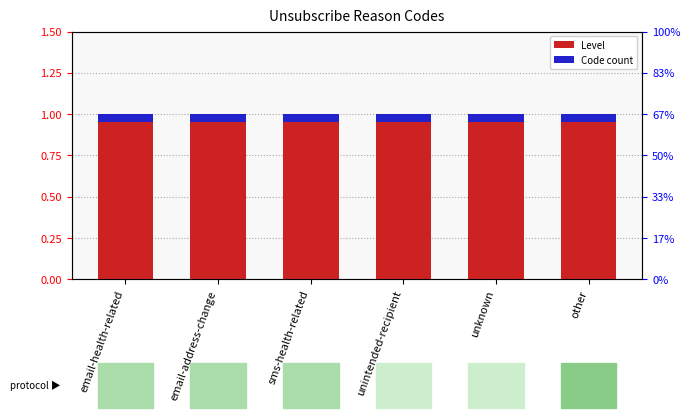

Reading left to right, transcribe all the data shown in this chart.

Level: email-health-related=1.0	email-address-change=1.0	sms-health-related=1.0	unintended-recipient=1.0	unknown=1.0	other=1.0
Code count: email-health-related=0.1	email-address-change=0.1	sms-health-related=0.1	unintended-recipient=0.1	unknown=0.1	other=0.1